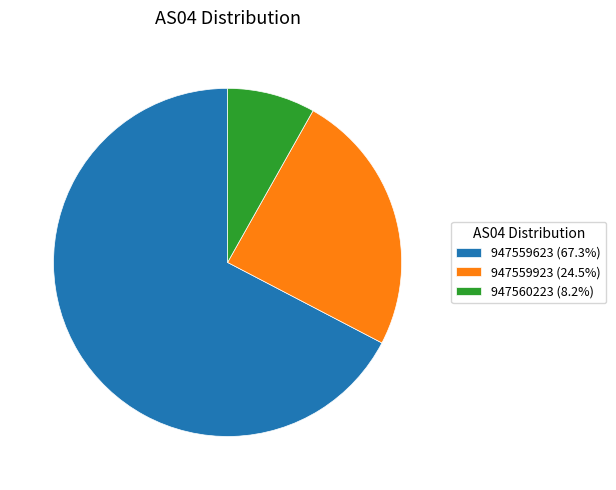

Does 947559923 (24.5%) account for over 50% of the chart?

No